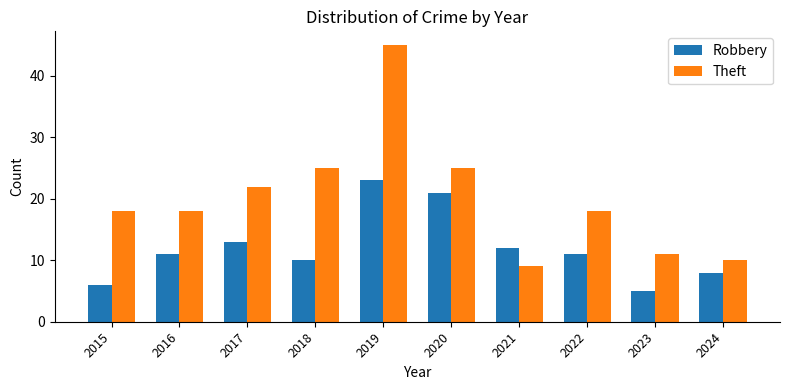

Reading right to left, transcribe all the data shown in this chart.

Robbery: 2024=8	2023=5	2022=11	2021=12	2020=21	2019=23	2018=10	2017=13	2016=11	2015=6
Theft: 2024=10	2023=11	2022=18	2021=9	2020=25	2019=45	2018=25	2017=22	2016=18	2015=18